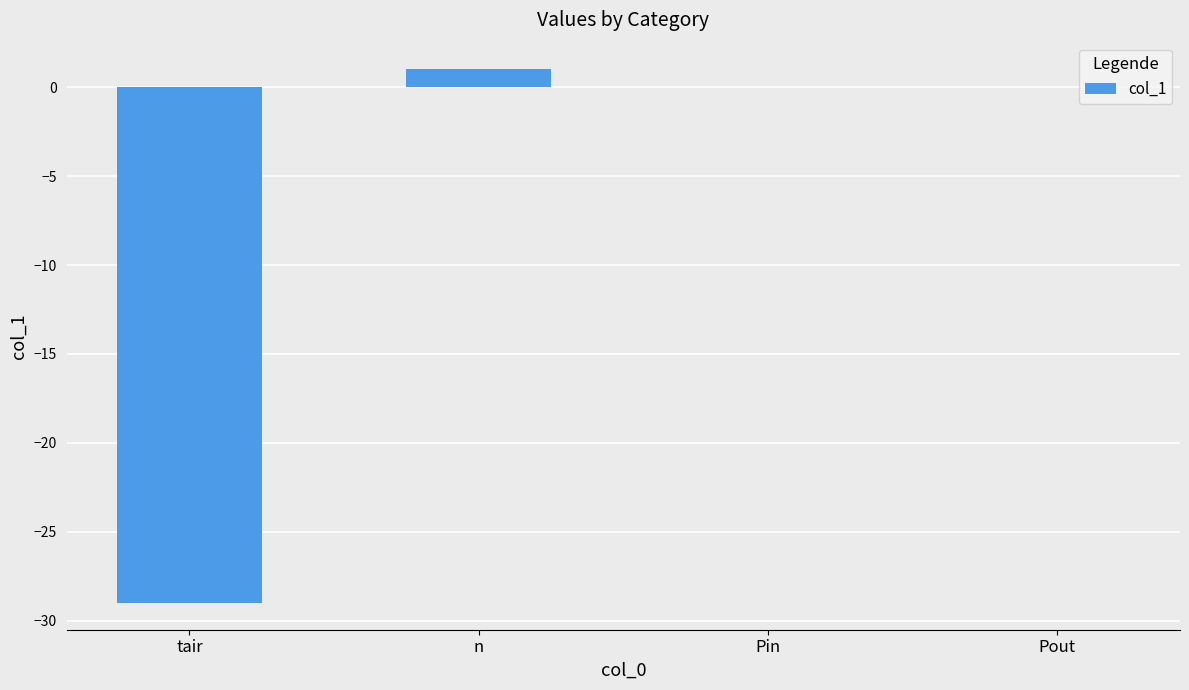

What is the change in value from tair to Pin?

+29